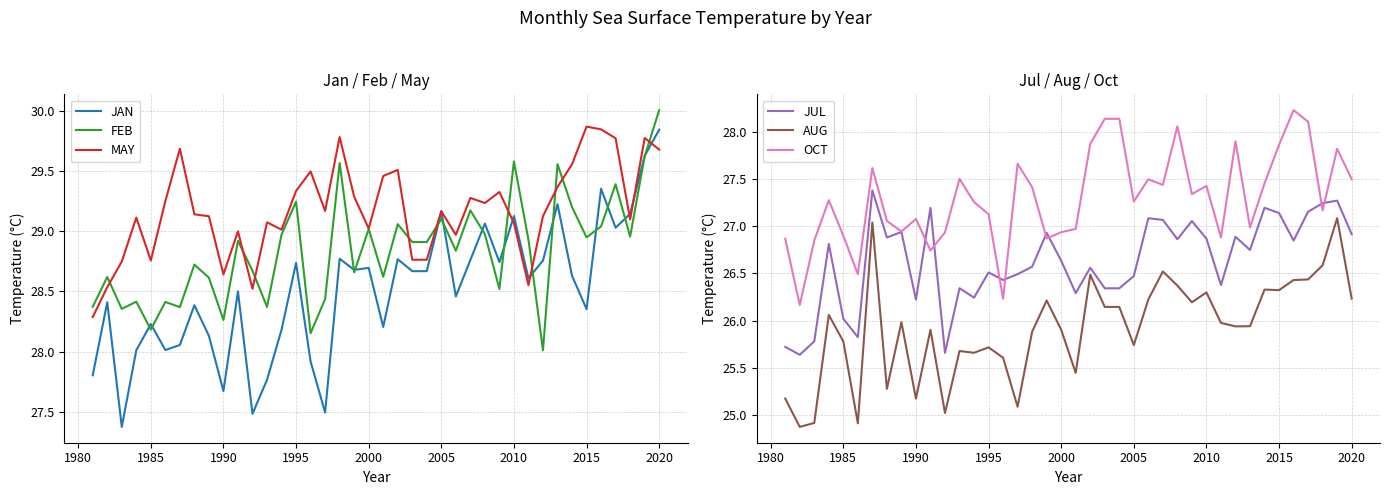

What is the maximum value for JUL?

27.4